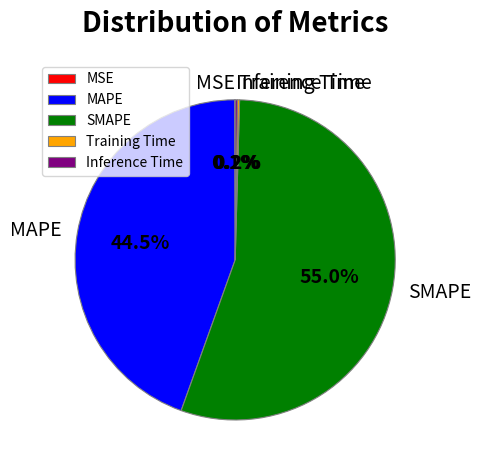

Is there a majority slice in this chart?

Yes